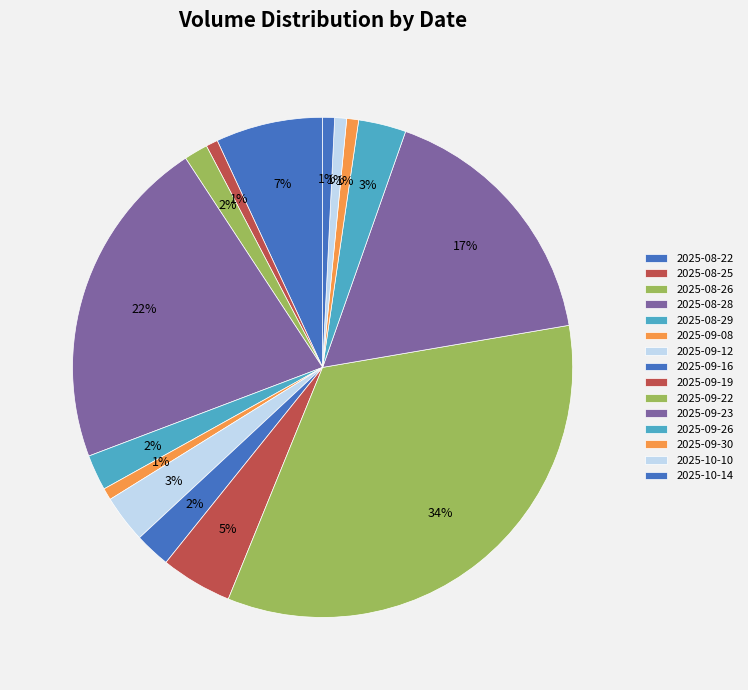

Does 2025-08-29 account for over 50% of the chart?

No